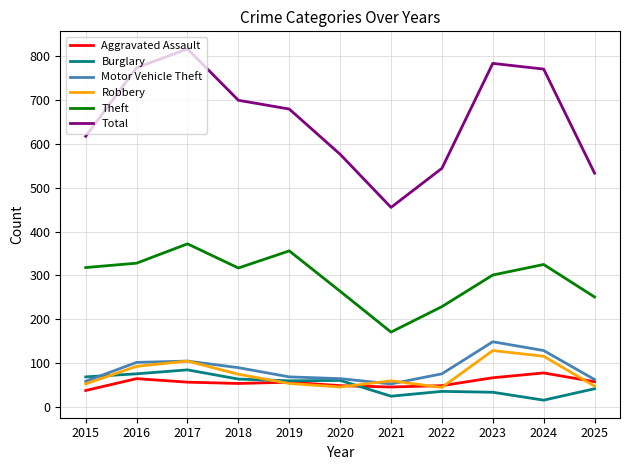

What is the maximum value for Robbery?

129